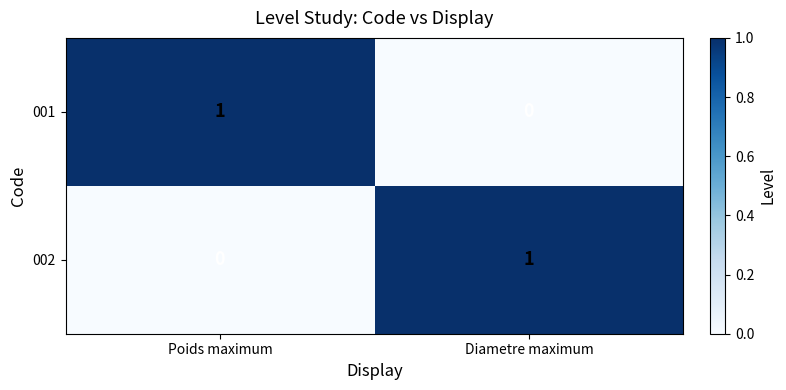

The value of 002 at Diametre maximum is 1. True or false?

True